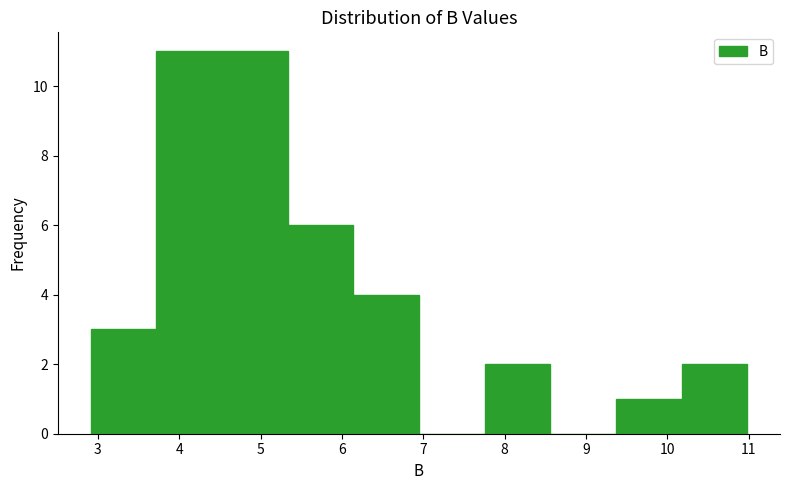

Reading left to right, list every bar in this chart as the range it spans on the x-axis followed by its height. Neither the bar edges nor the heights are printed on the chart, so give them approximately, as read against the axes.

2.9 to 3.7: 3
3.7 to 4.5: 11
4.5 to 5.3: 11
5.3 to 6.1: 6
6.1 to 6.9: 4
6.9 to 7.8: 0
7.8 to 8.6: 2
8.6 to 9.4: 0
9.4 to 10.2: 1
10.2 to 11.0: 2